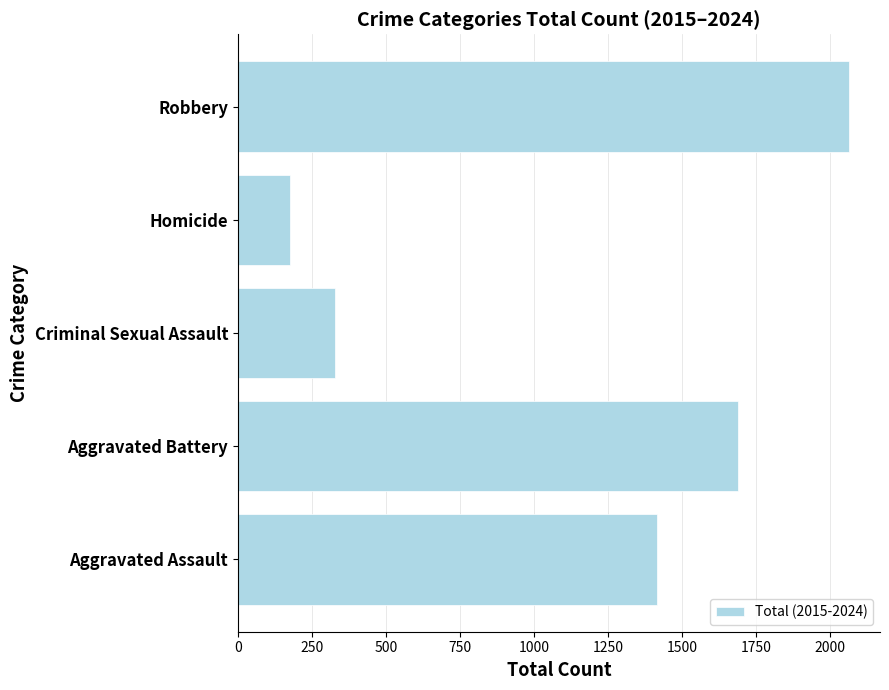

What is the difference between the second highest and second lowest values?

1361